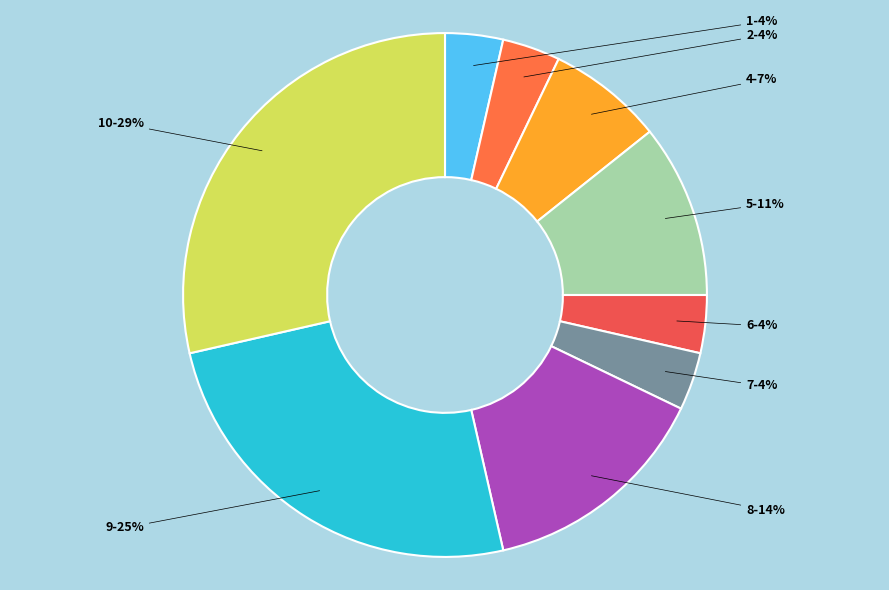

Rank the categories by value from highest to lowest.

10, 9, 8, 5, 4, 1, 2, 6, 7